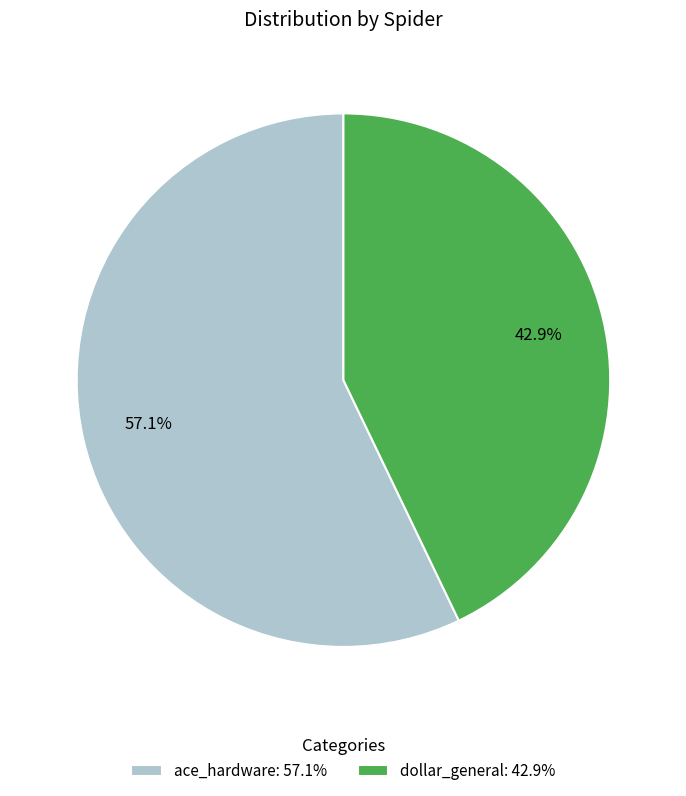

Which slice is the smallest?

dollar_general